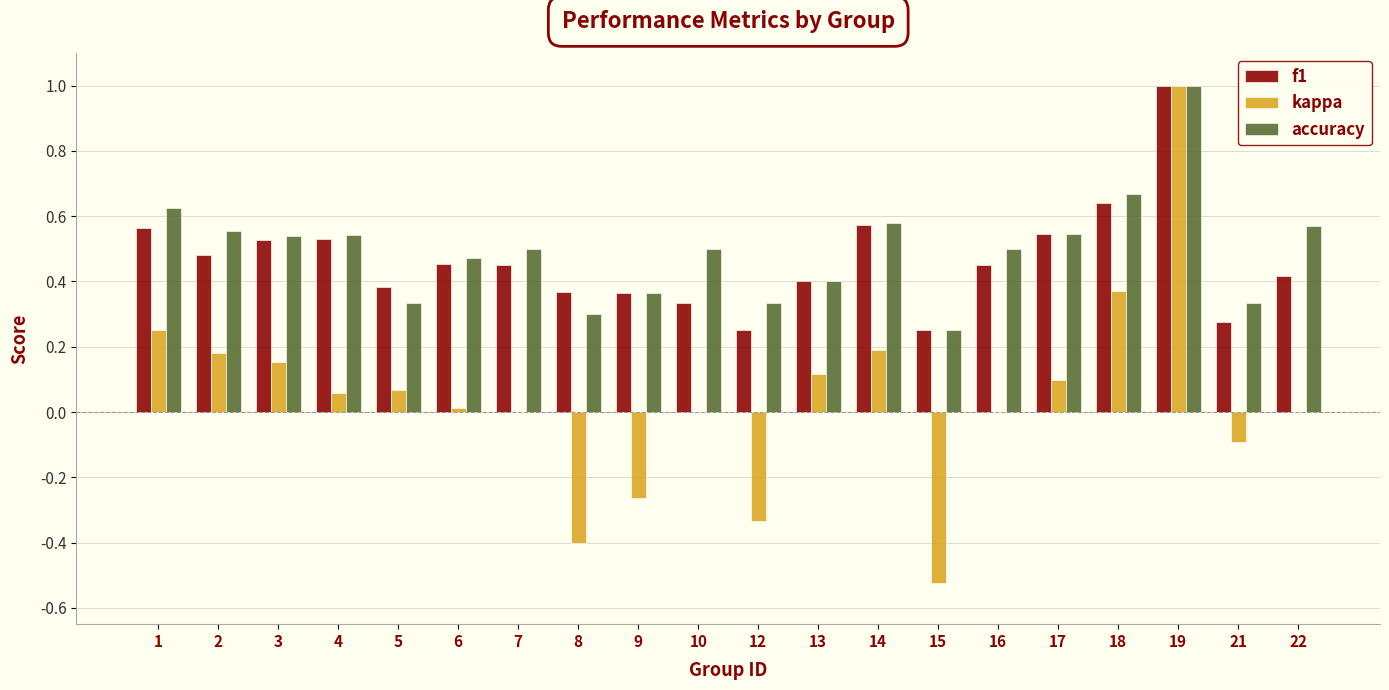

What is the highest value of the accuracy series?

1.0